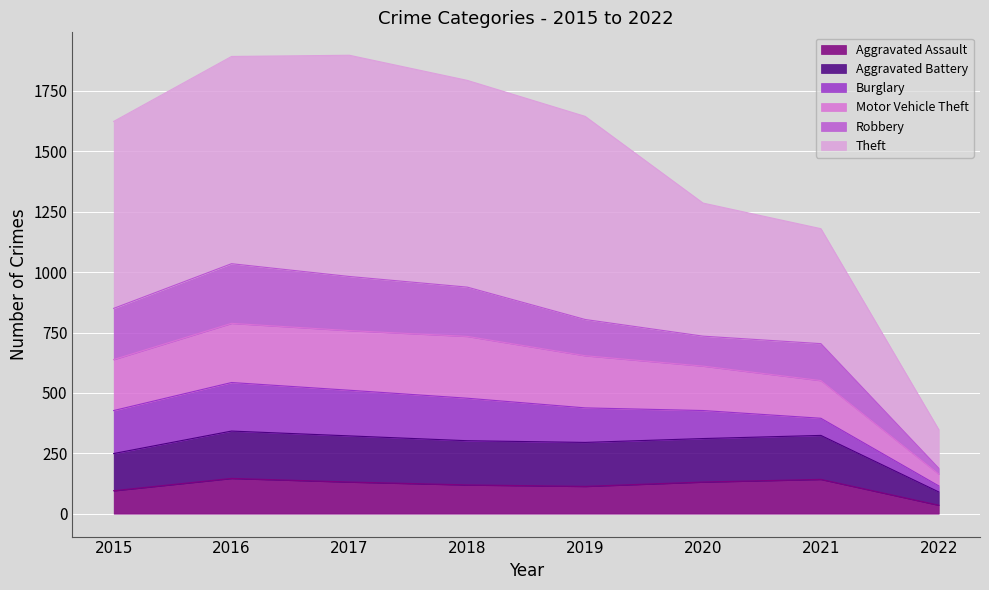

Rank the categories by Aggravated Assault value from lowest to highest.

2022, 2015, 2019, 2018, 2017, 2020, 2021, 2016